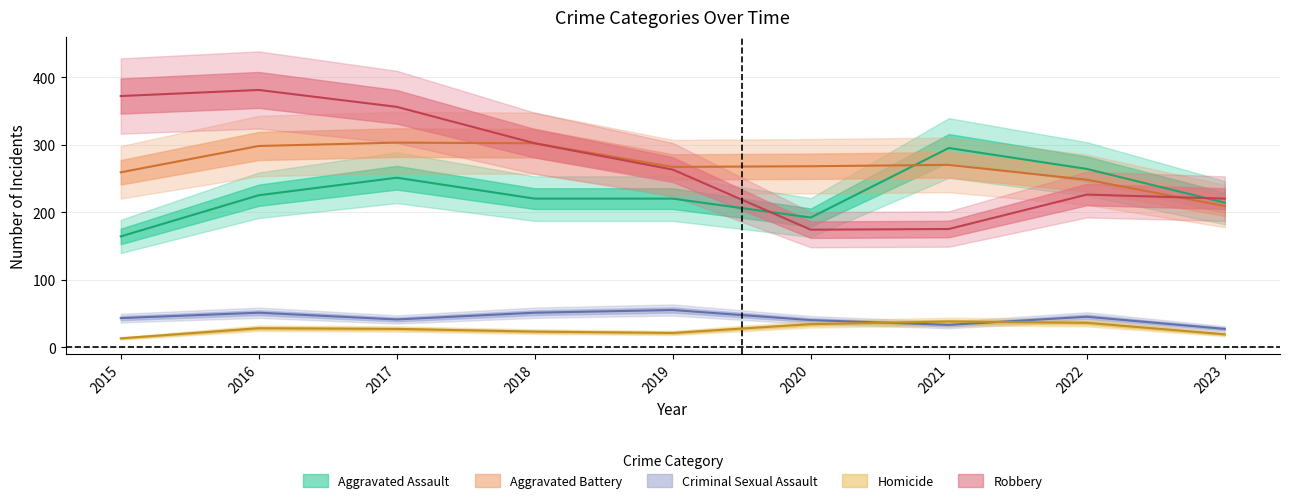

Which category has the highest value in the Homicide series?

2021